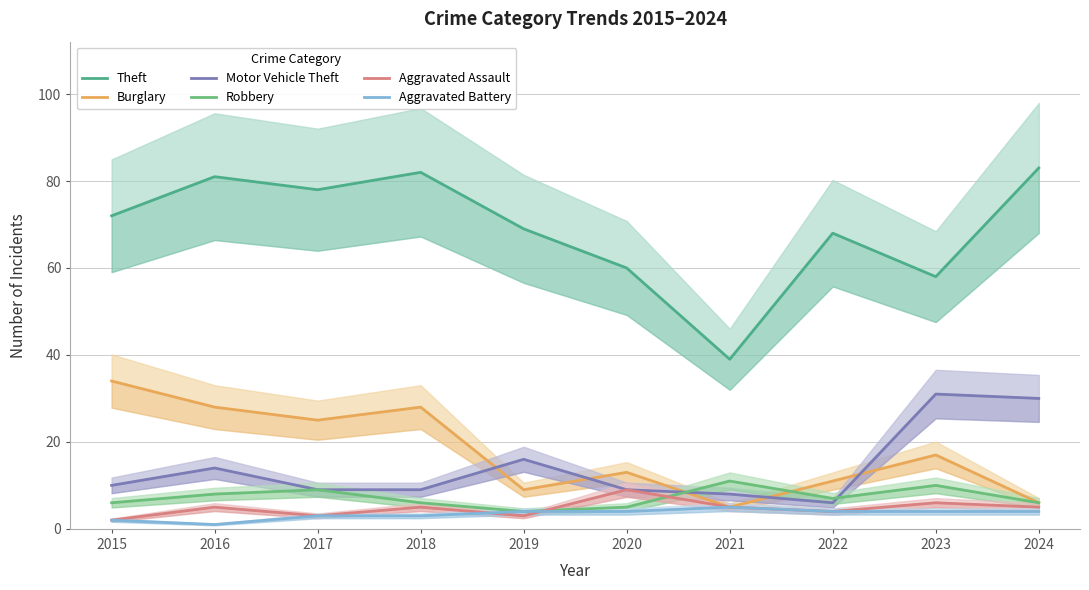

How many values in the Burglary series exceed 17?

4